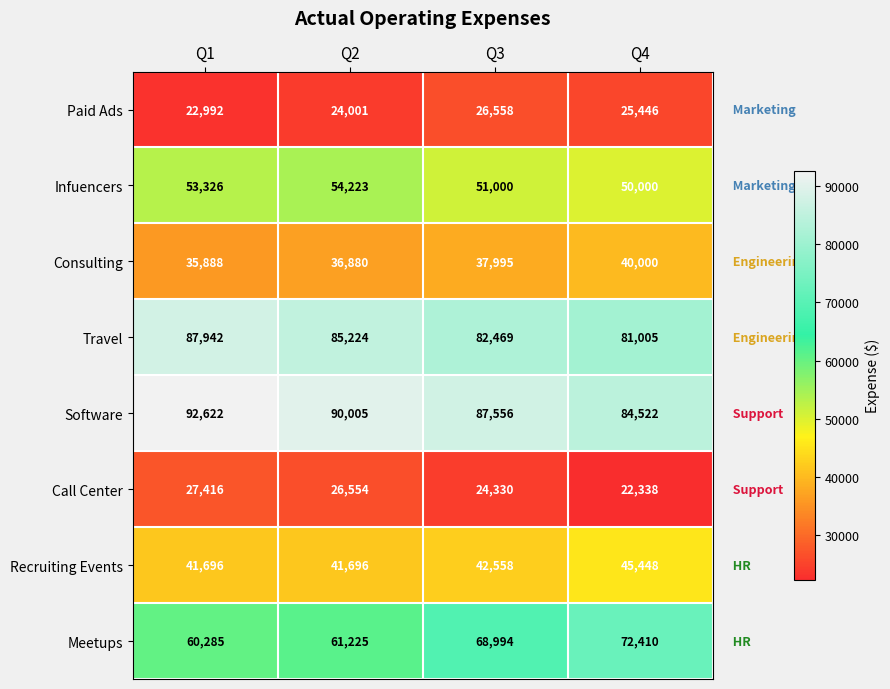

How many Recruiting Events values are between 41696 and 45448?

4